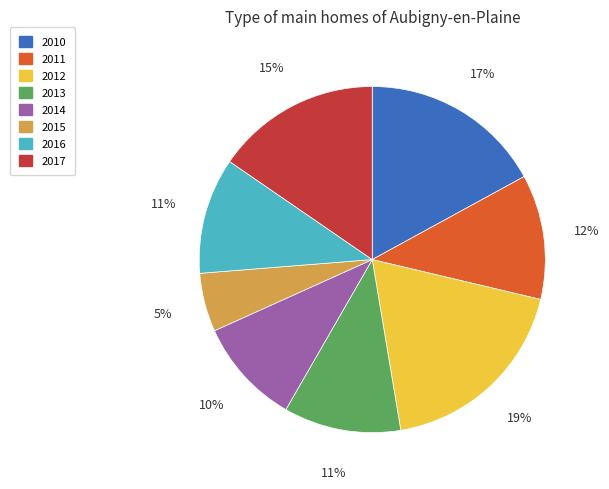

Do 2014 and 2012 together represent more than half of the pie?

No